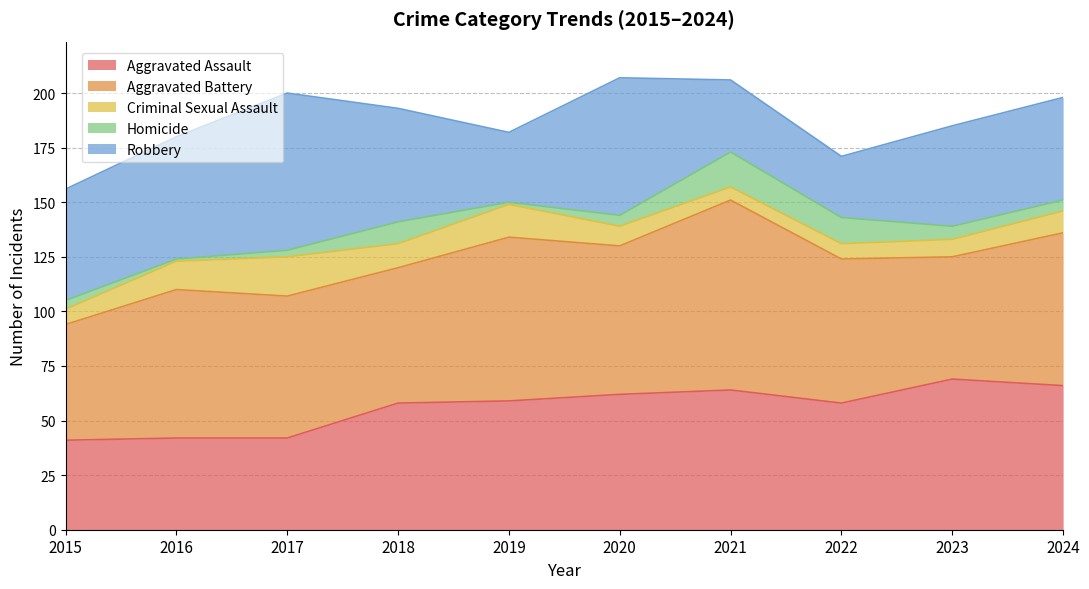

Where is the first local minimum for Criminal Sexual Assault?

2018